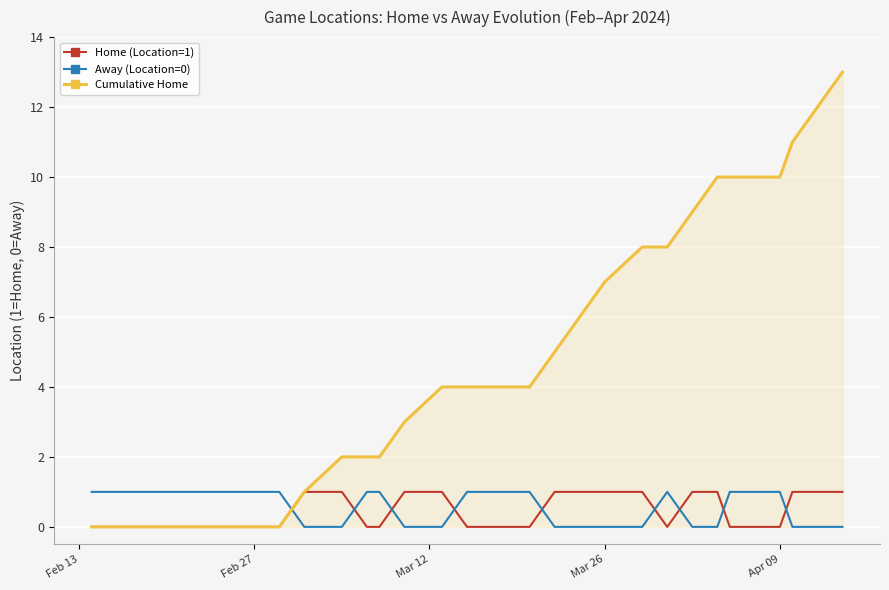

After their last crossing, which series has the higher values: Home (Location=1) or Away (Location=0)?

Home (Location=1)